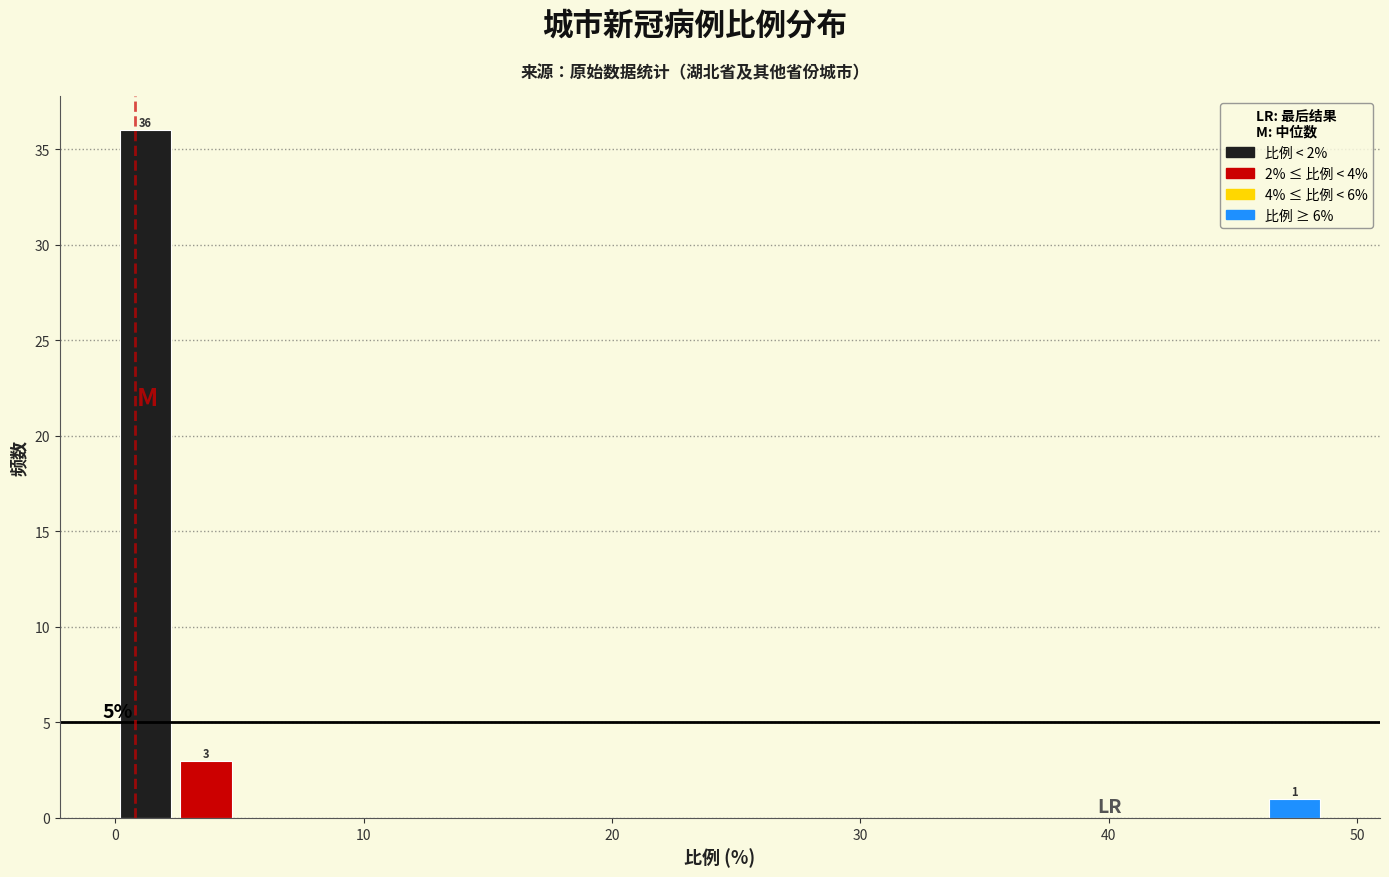

Read against the x-axis, roughly where is the centre of the tallest bar?

1